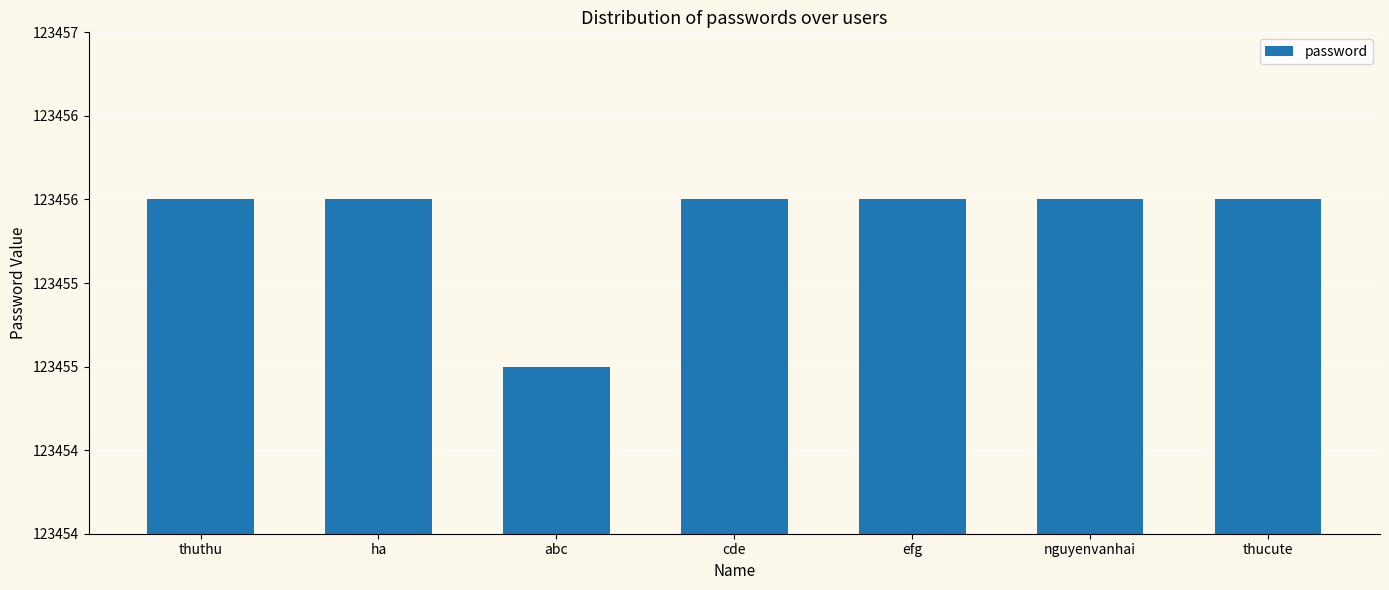

Does the chart contain any negative values?

No